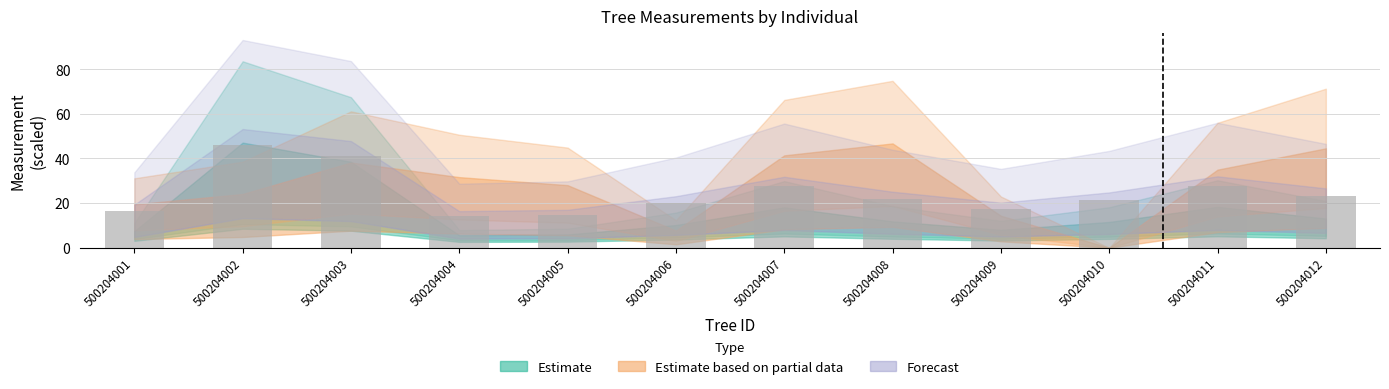

The chart shows a value of 27.6 at 500204011. True or false?

True